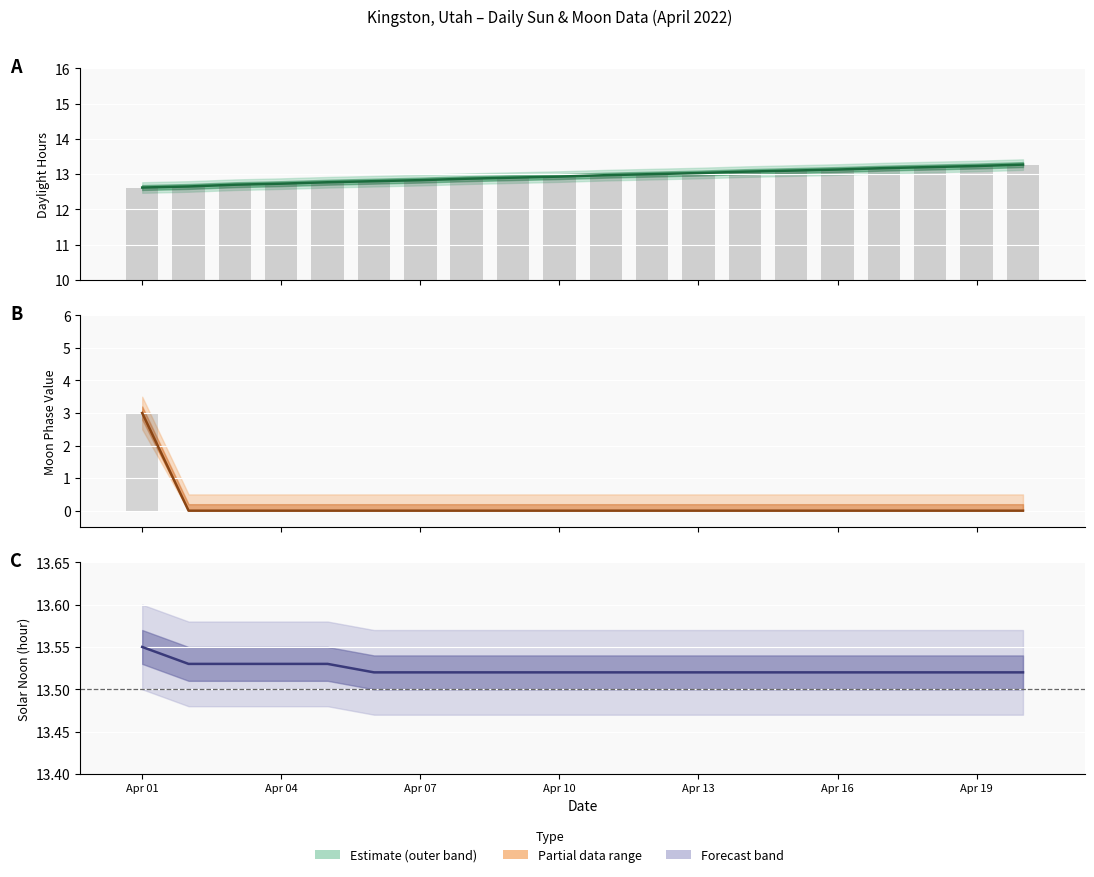

True or false: Daily value has a value of 19.8 at 14.

False